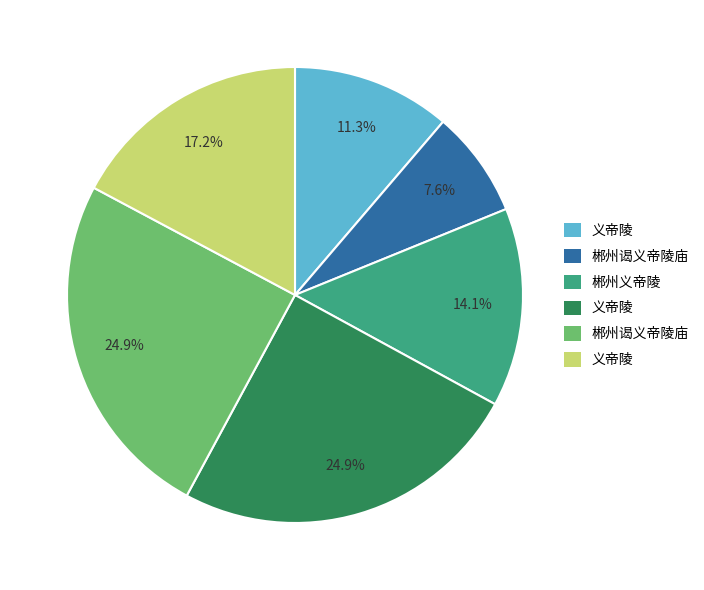

Does any single category account for the majority?

No